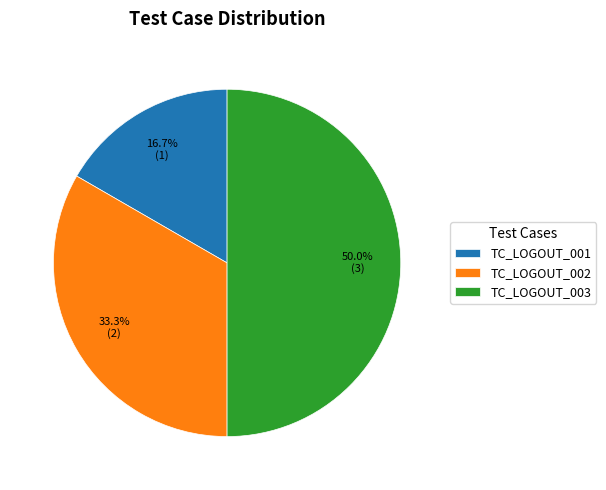

To the nearest percent, what is the difference between the TC_LOGOUT_001 and TC_LOGOUT_003 slice percentages?

33%